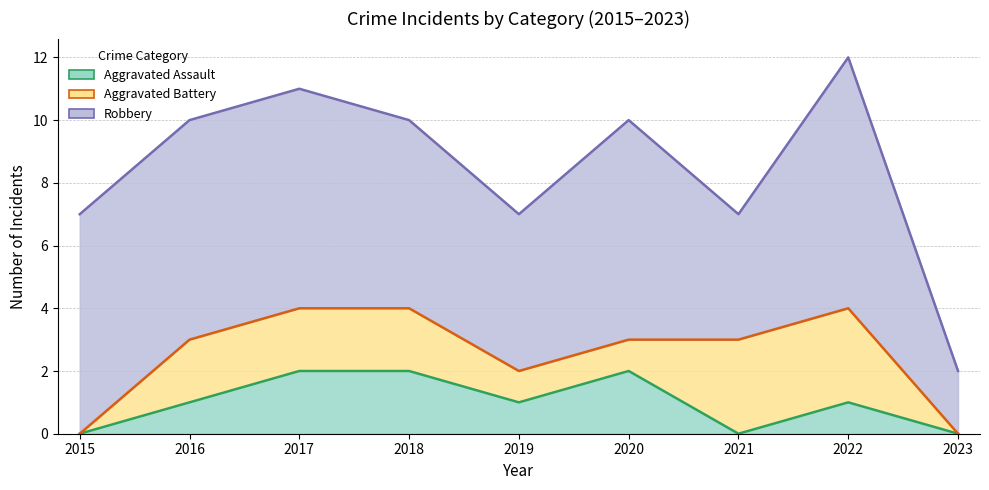

Does the chart display data point markers on the line(s)?

No